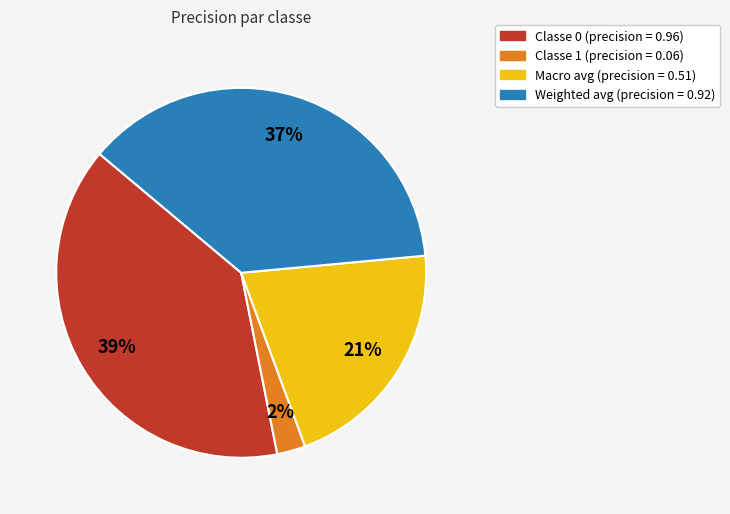

How many segments does this pie chart have?

4